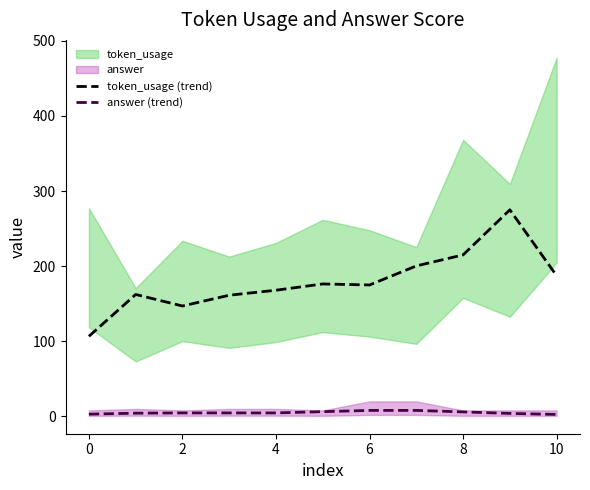

The token_usage (trend) series shows 72.5 at 4. True or false?

False